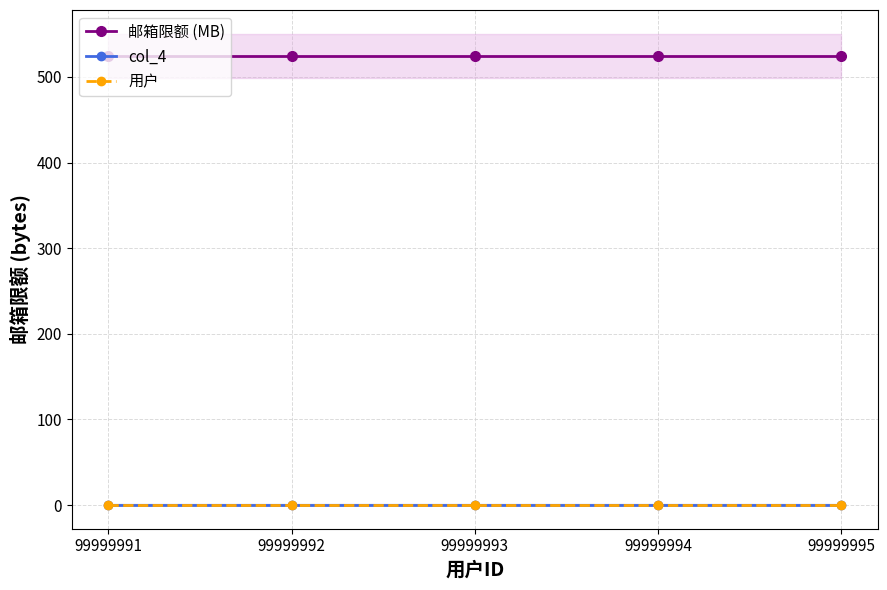

How many lines are shown in the chart?

3